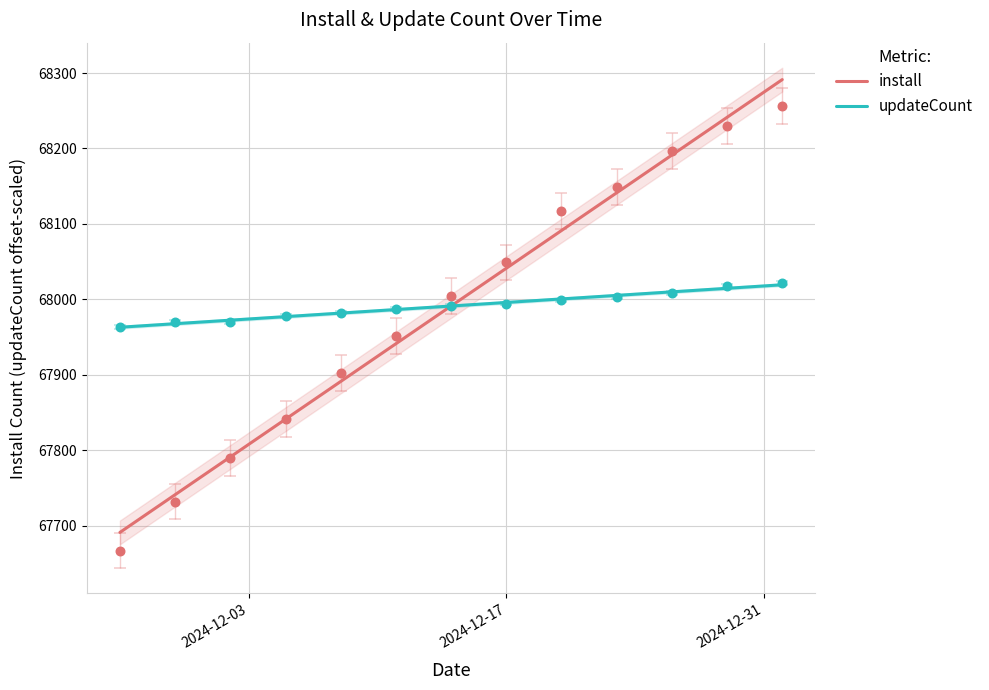

At how many categories does at least one series exceed 67748?

13